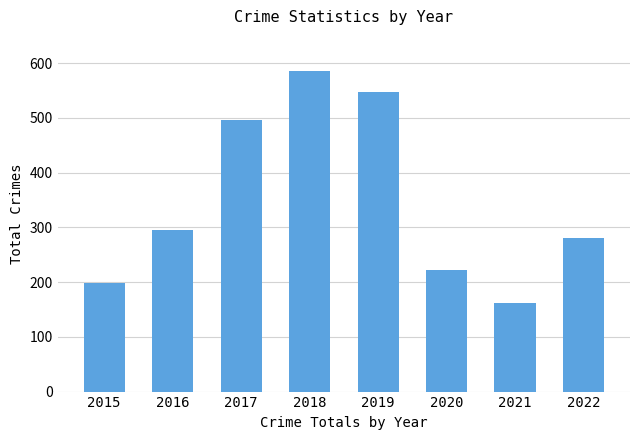

Read the value at 2016, to the nearest 10.

300